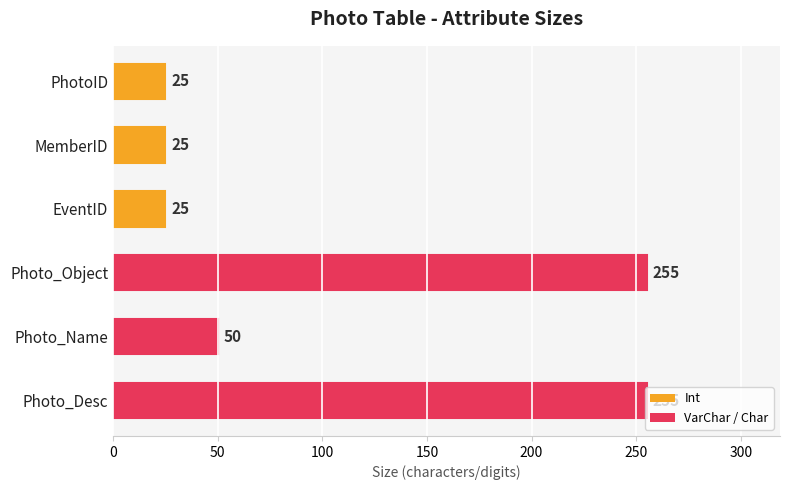

What is the greatest value displayed?

255